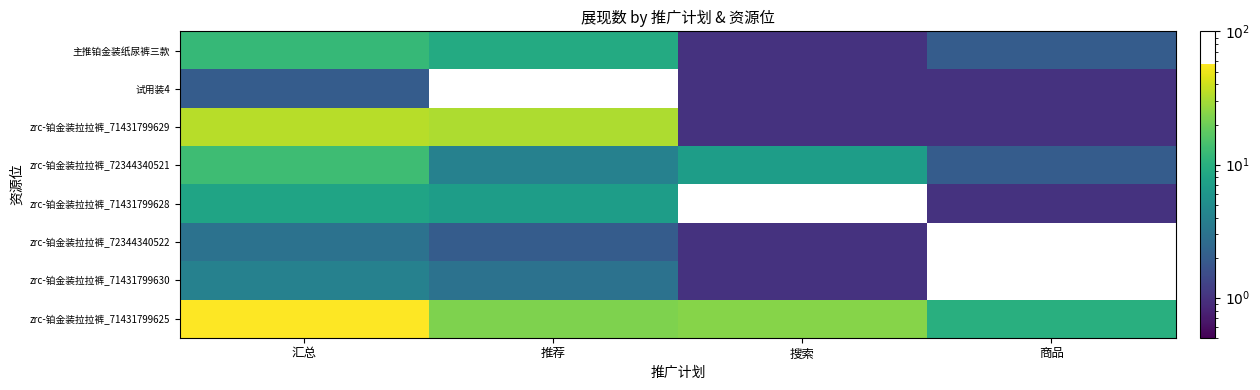

Rank the series by their maximum value, from lowest to highest.

试用装4, zrc-铂金装拉拉裤_72344340522, zrc-铂金装拉拉裤_71431799630, zrc-铂金装拉拉裤_71431799628, 主推铂金装纸尿裤三款, zrc-铂金装拉拉裤_72344340521, zrc-铂金装拉拉裤_71431799629, zrc-铂金装拉拉裤_71431799625